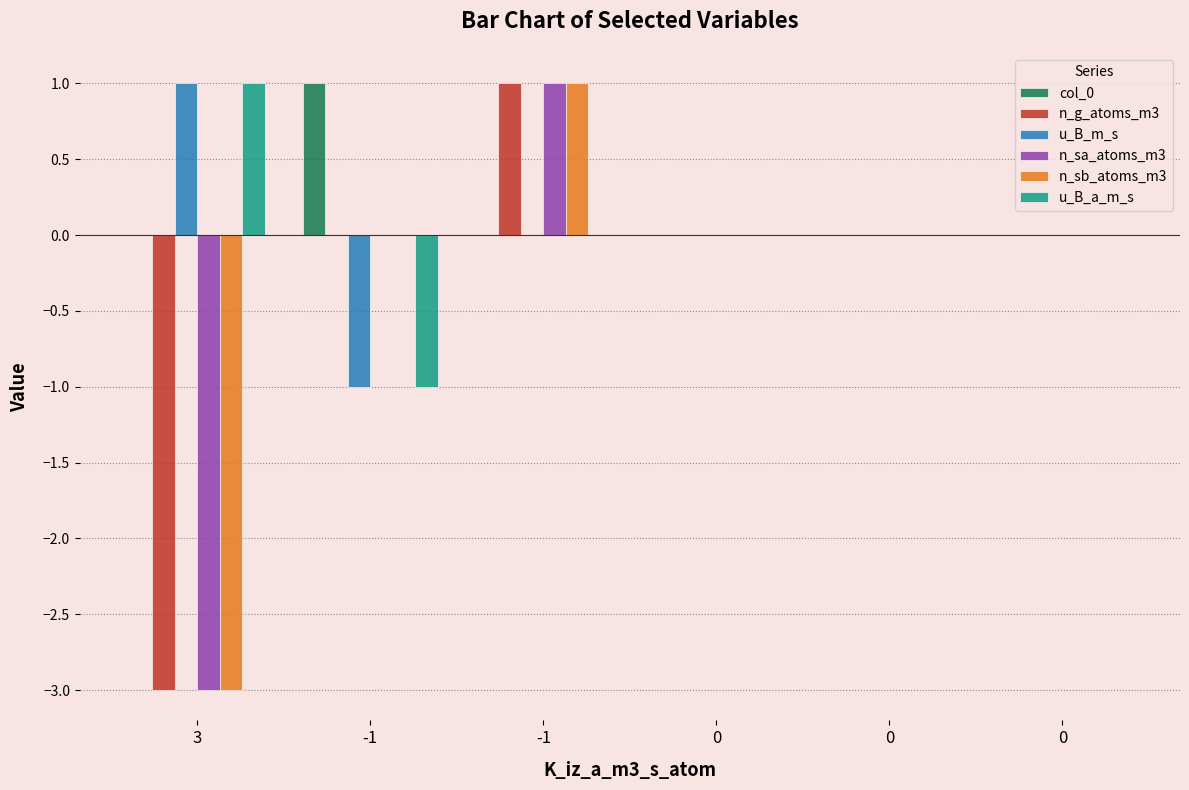

Rank the series by their maximum value, from highest to lowest.

col_0, n_g_atoms_m3, u_B_m_s, n_sa_atoms_m3, n_sb_atoms_m3, u_B_a_m_s